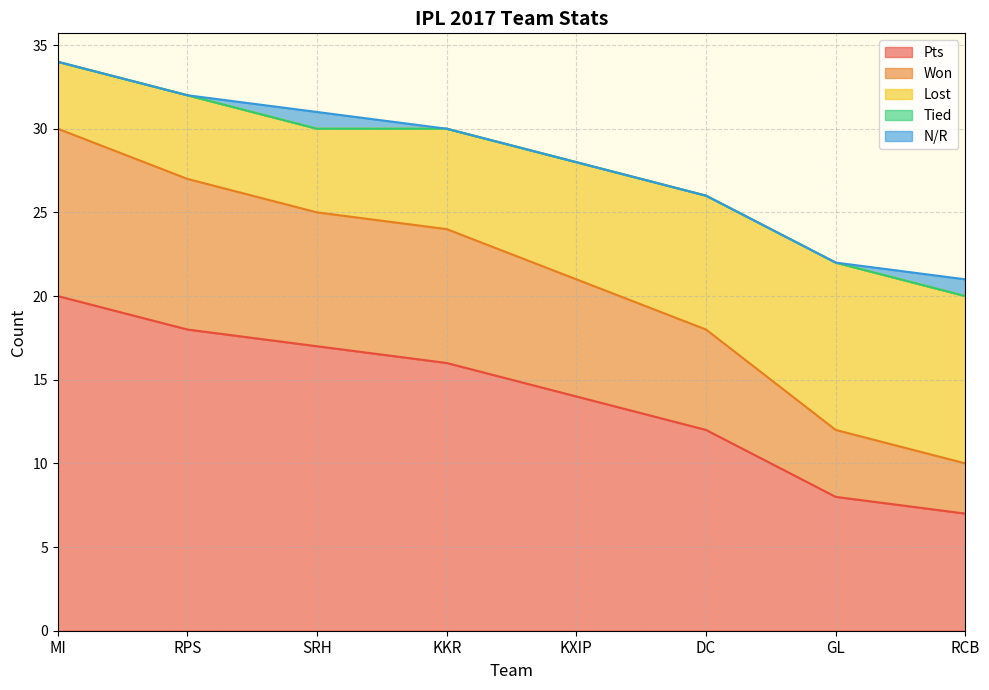

Which series changed the most between SRH and DC?

Pts